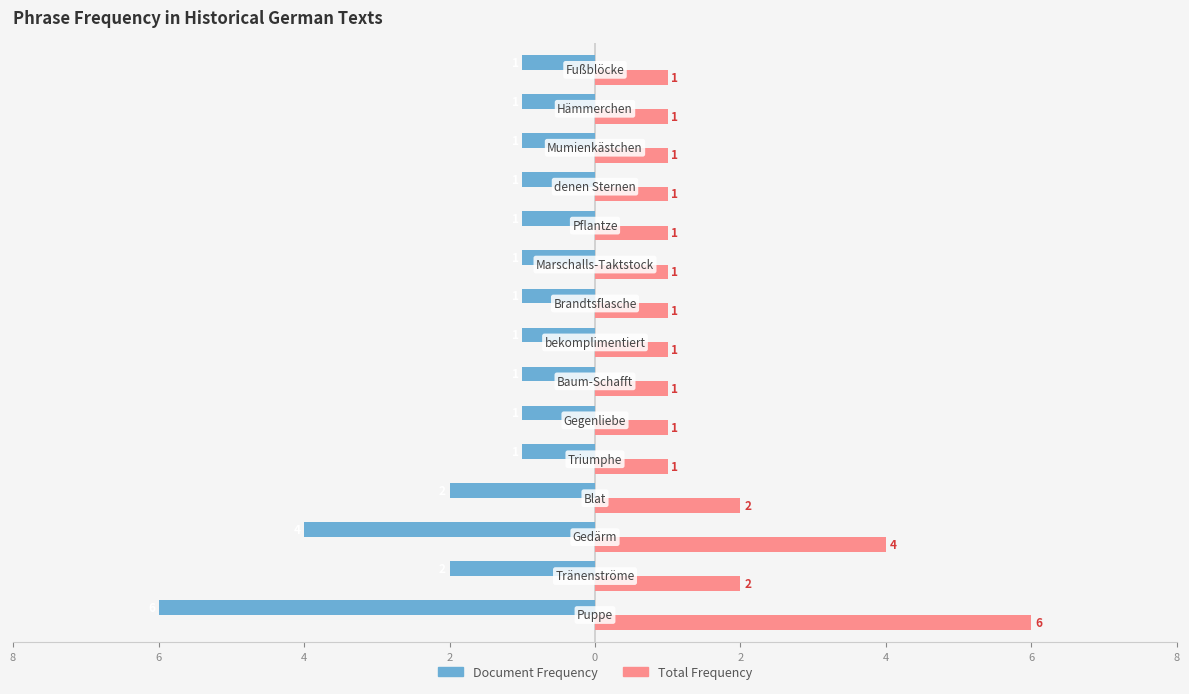

What are all the series names shown in the legend?

Document Frequency, Total Frequency